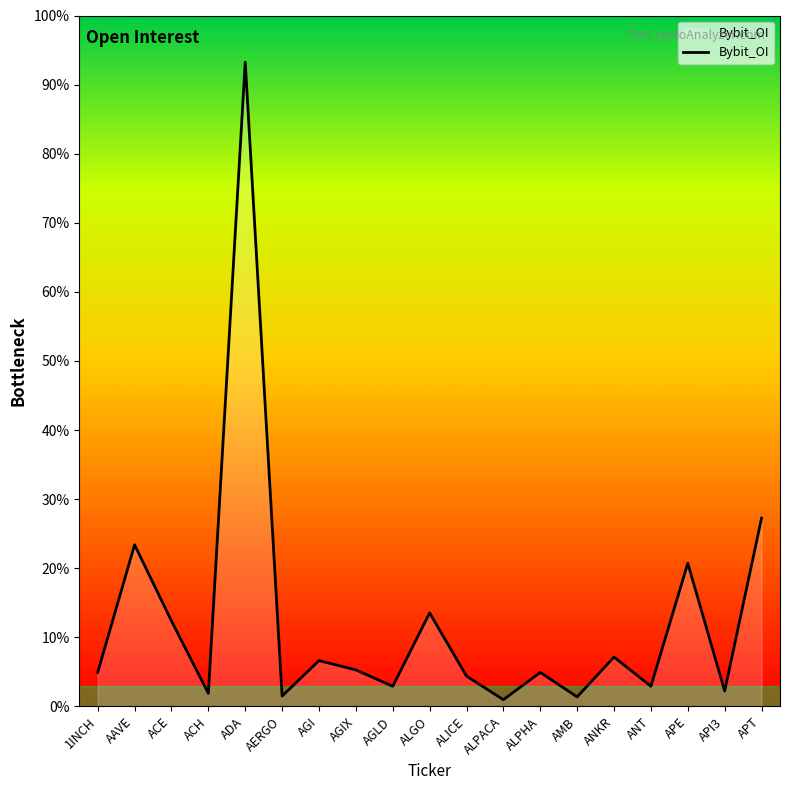

Is this an area chart (filled region under the line)?

Yes